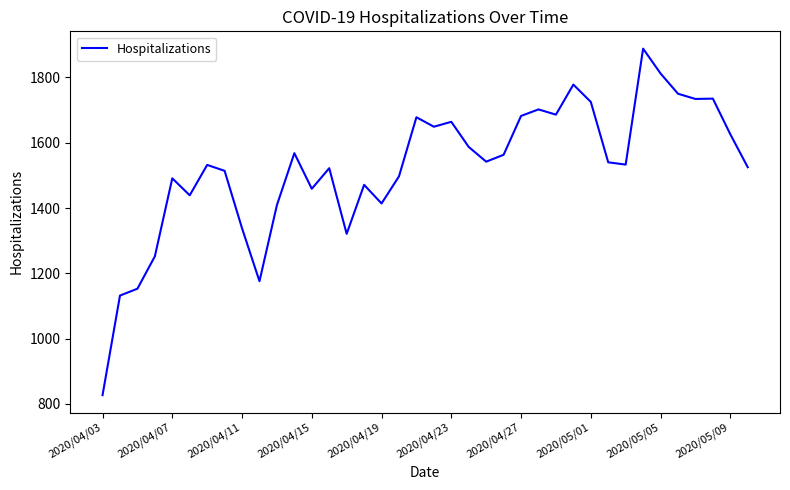

What is the minimum value shown in the chart?

827